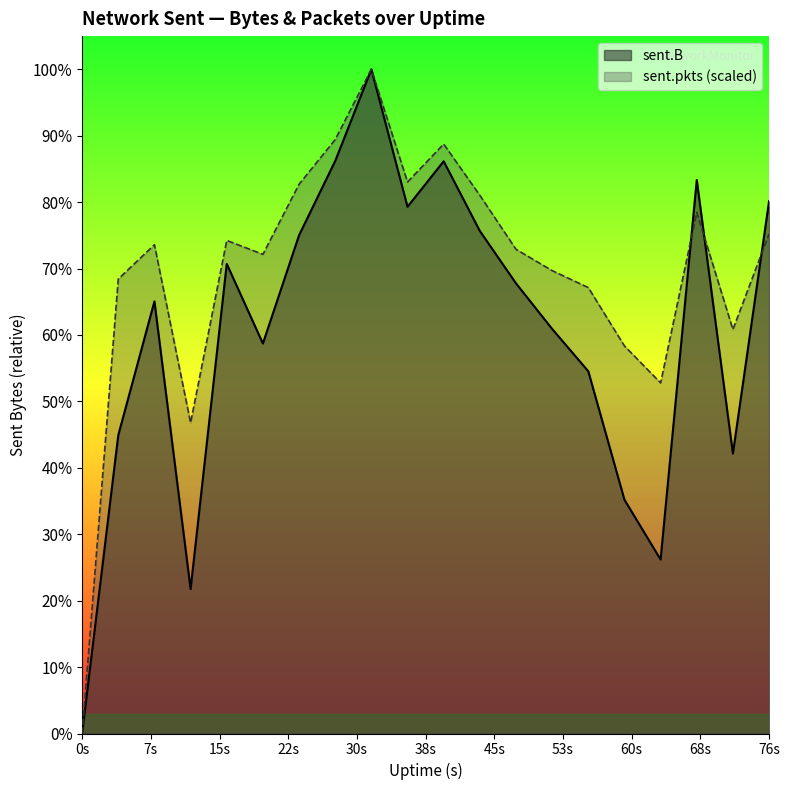

What is the sum of all sent.B values?

93379072.0